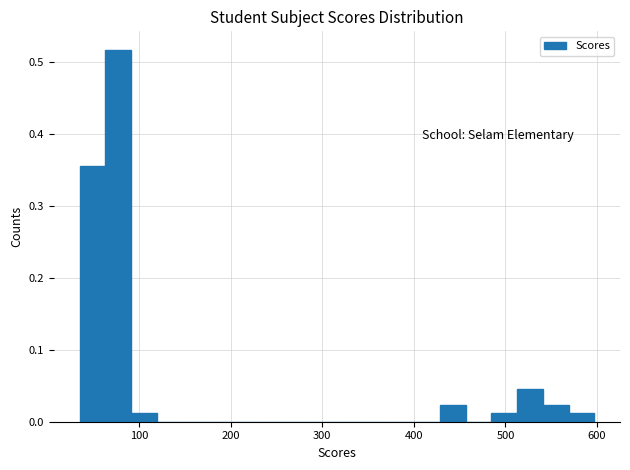

Around what value on the x-axis is the tallest bar? Give the approximate position of its centre, as read against the axis.

80